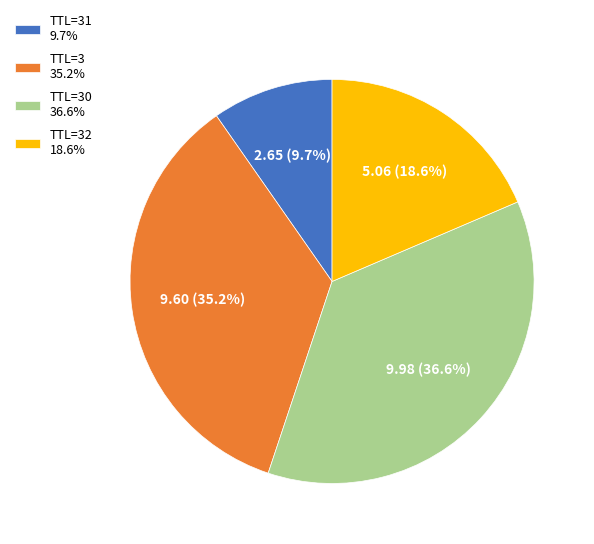

Which category has the biggest portion of the pie?

TTL=30 36.6%